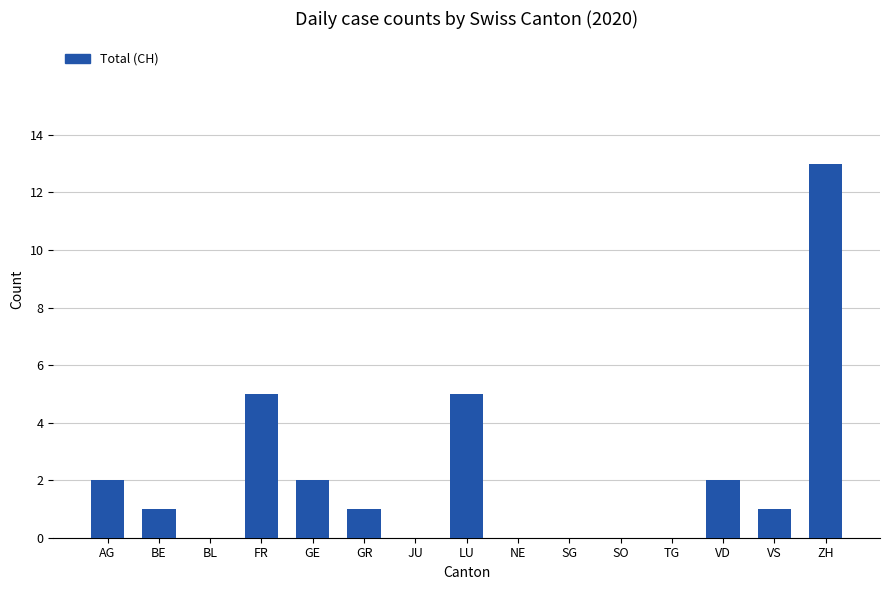

How many data points does each series have?

15